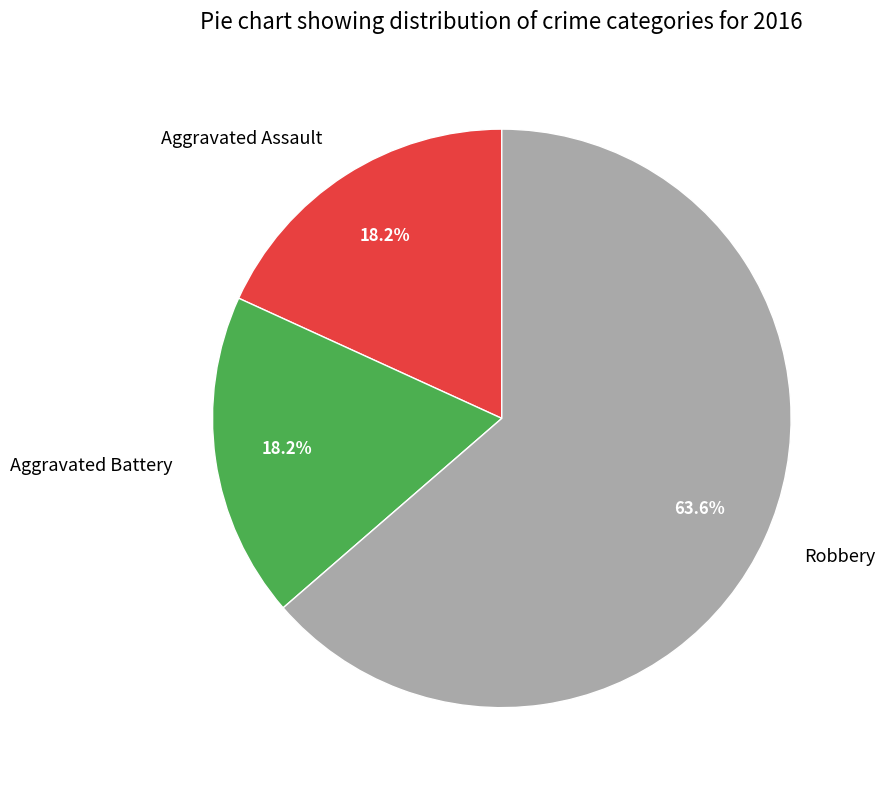

Which has a higher value, Robbery or Aggravated Assault?

Robbery